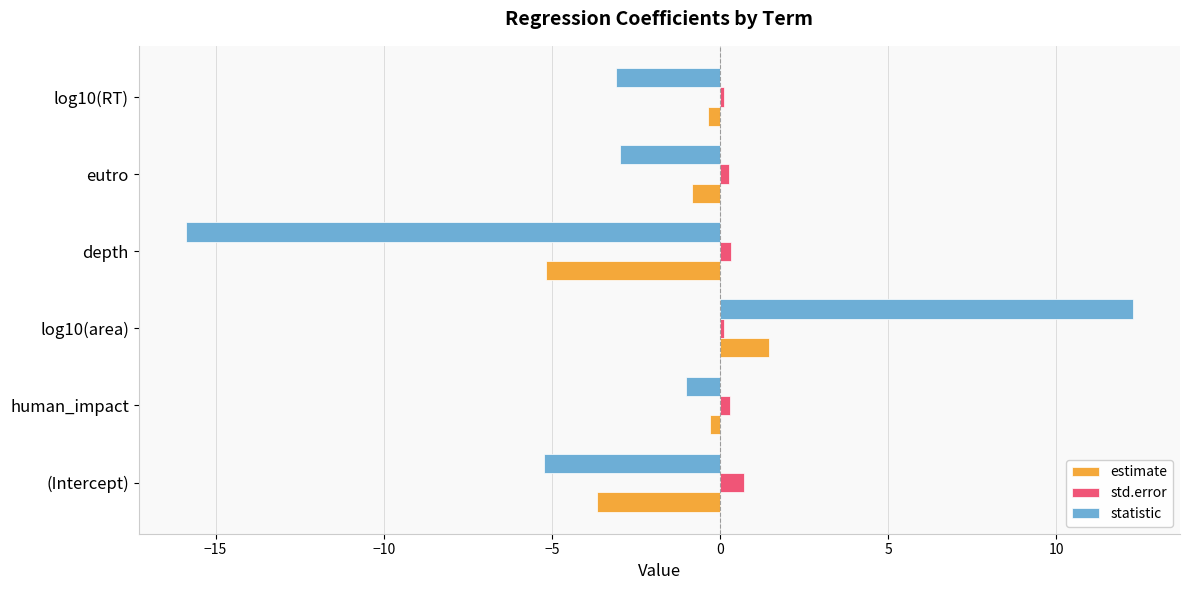

What is the sum of all statistic values?

-15.9